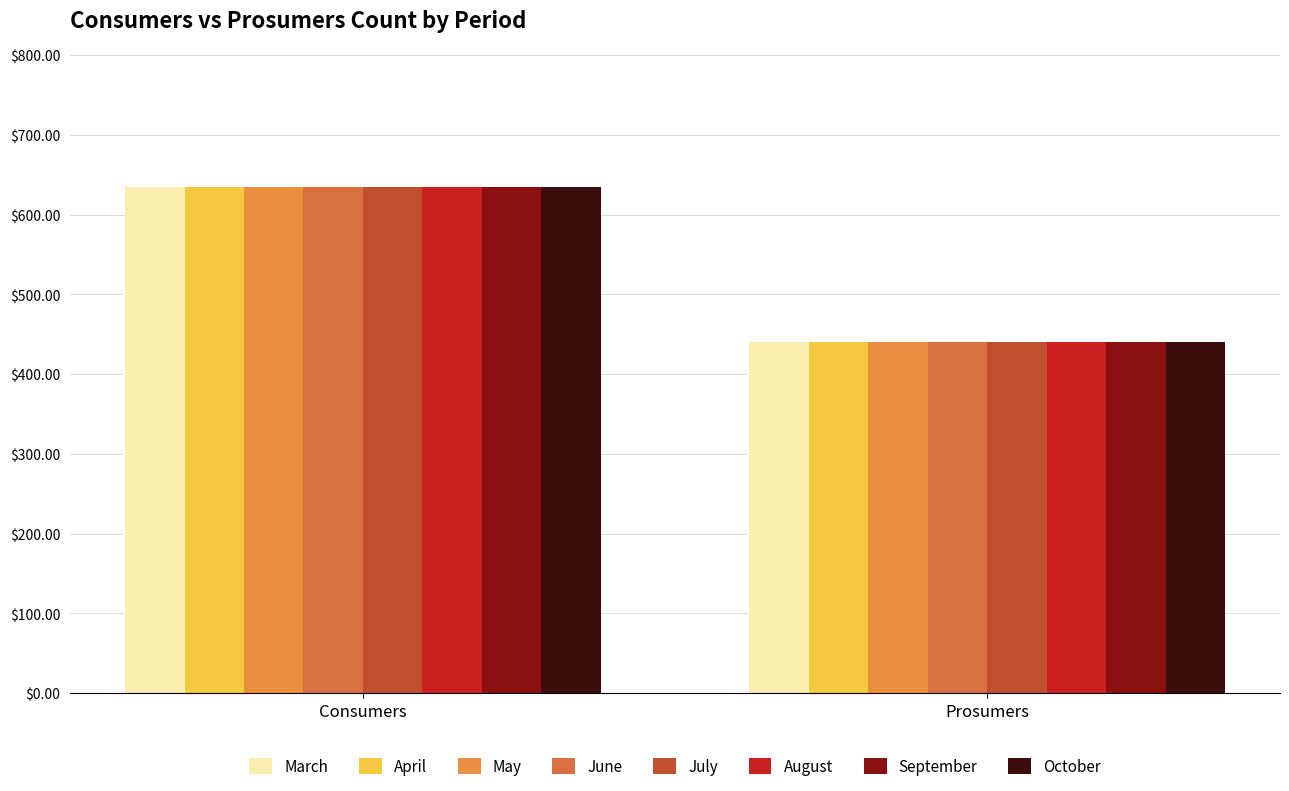

Is it true that Prosumers equals 682 at 4?

False